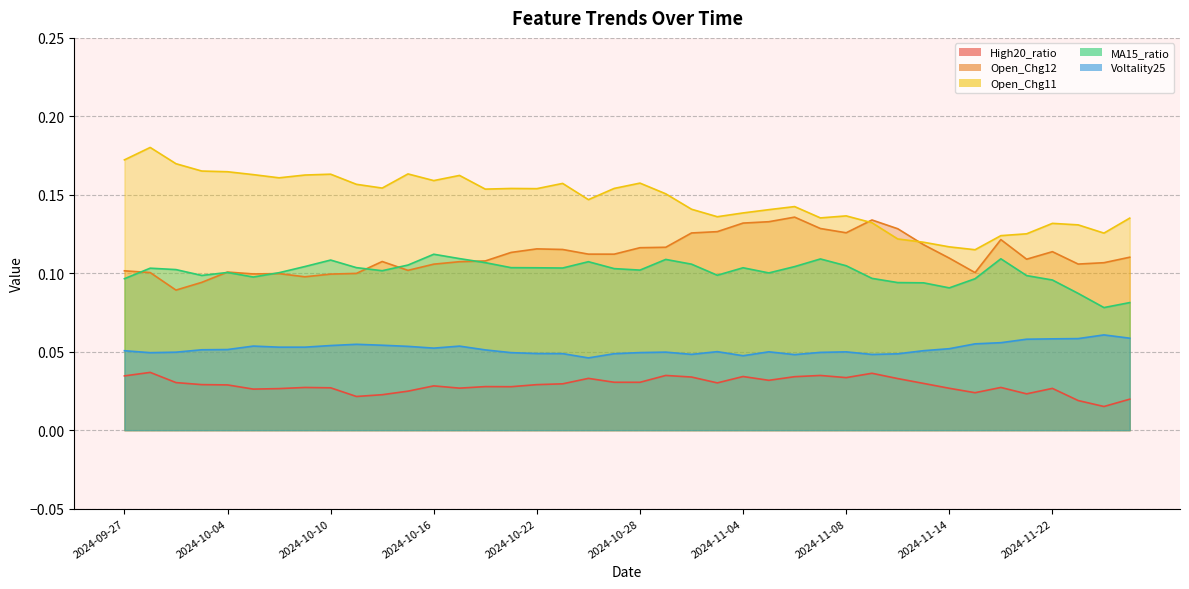

Reading left to right, what are all the values shown in this chart?

High20_ratio: 0.0	0.0	0.0	0.0	0.0	0.0	0.0	0.0	0.0	0.0	0.0	0.0	0.0	0.0	0.0	0.0	0.0	0.0	0.0	0.0	0.0	0.0	0.0	0.0	0.0	0.0	0.0	0.0	0.0	0.0	0.0	0.0	0.0	0.0	0.0	0.0	0.0	0.0	0.0	0.0
Open_Chg12: 0.1	0.1	0.1	0.1	0.1	0.1	0.1	0.1	0.1	0.1	0.1	0.1	0.1	0.1	0.1	0.1	0.1	0.1	0.1	0.1	0.1	0.1	0.1	0.1	0.1	0.1	0.1	0.1	0.1	0.1	0.1	0.1	0.1	0.1	0.1	0.1	0.1	0.1	0.1	0.1
Open_Chg11: 0.2	0.2	0.2	0.2	0.2	0.2	0.2	0.2	0.2	0.2	0.2	0.2	0.2	0.2	0.2	0.2	0.2	0.2	0.1	0.2	0.2	0.2	0.1	0.1	0.1	0.1	0.1	0.1	0.1	0.1	0.1	0.1	0.1	0.1	0.1	0.1	0.1	0.1	0.1	0.1
MA15_ratio: 0.1	0.1	0.1	0.1	0.1	0.1	0.1	0.1	0.1	0.1	0.1	0.1	0.1	0.1	0.1	0.1	0.1	0.1	0.1	0.1	0.1	0.1	0.1	0.1	0.1	0.1	0.1	0.1	0.1	0.1	0.1	0.1	0.1	0.1	0.1	0.1	0.1	0.1	0.1	0.1
Voltality25: 0.1	0.0	0.0	0.1	0.1	0.1	0.1	0.1	0.1	0.1	0.1	0.1	0.1	0.1	0.1	0.0	0.0	0.0	0.0	0.0	0.0	0.0	0.0	0.1	0.0	0.0	0.0	0.0	0.0	0.0	0.0	0.1	0.1	0.1	0.1	0.1	0.1	0.1	0.1	0.1